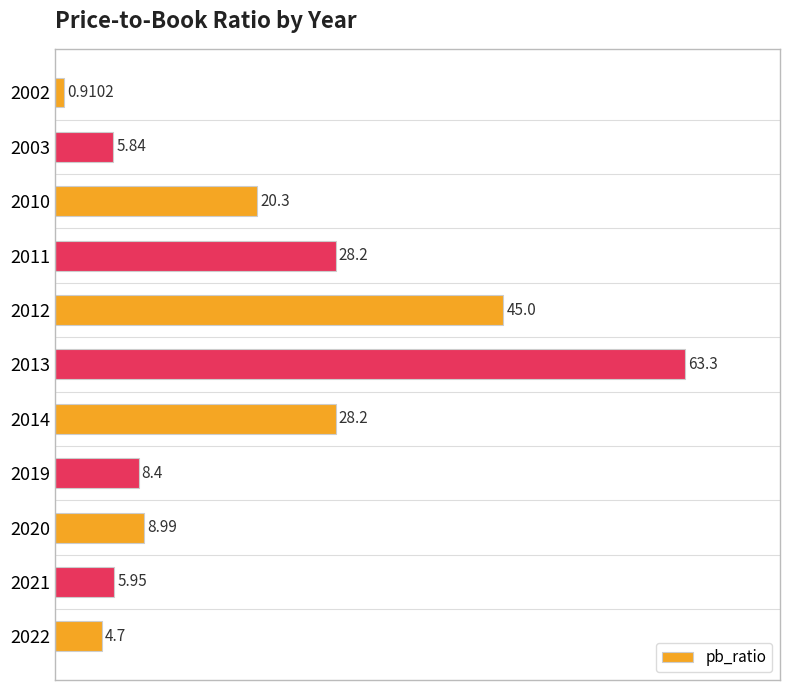

How many bars are there in total?

11